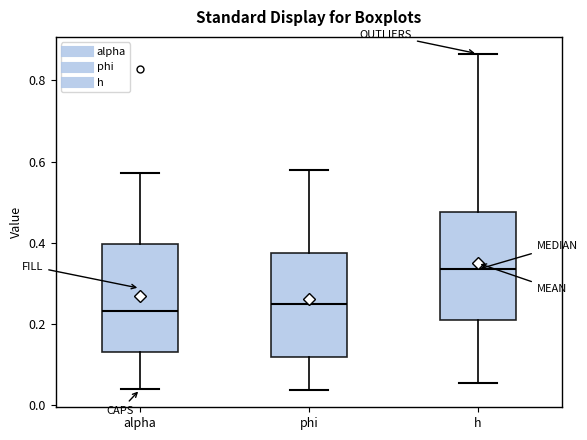

Reading left to right, transcribe this box plot: for each box, give where its median line is, the range the box spans, and where its two whiskers end, as read against the y-axis. The values are not printed on the chart, so give them approximately, as read against the axis.

alpha: median 0.24, box 0.14 to 0.40, whiskers 0.04 to 0.58
phi: median 0.24, box 0.12 to 0.38, whiskers 0.04 to 0.58
h: median 0.34, box 0.22 to 0.48, whiskers 0.06 to 0.86